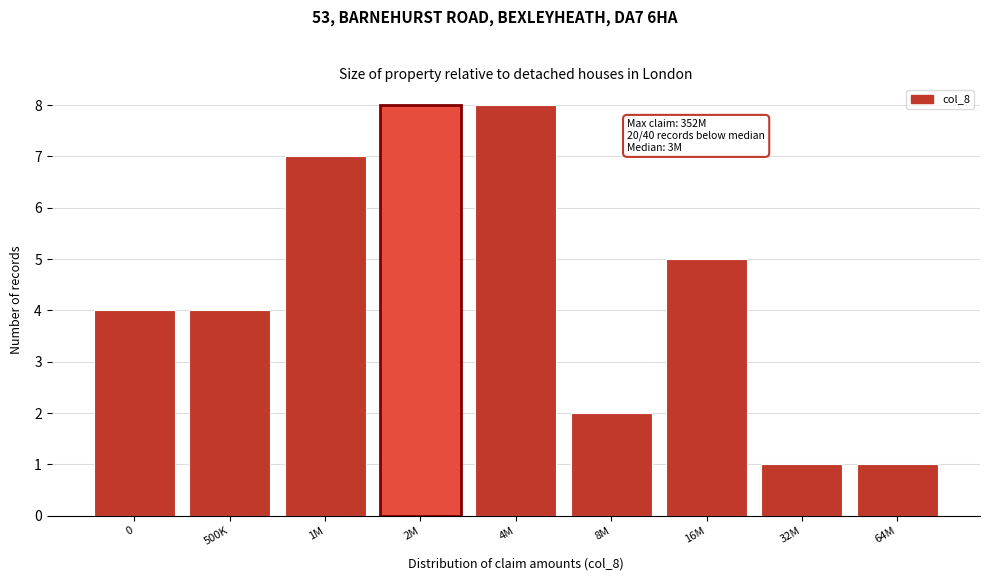

Reading left to right, extract all data points from this chart.

0=4	500K=4	1M=7	2M=8	4M=8	8M=2	16M=5	32M=1	64M=1